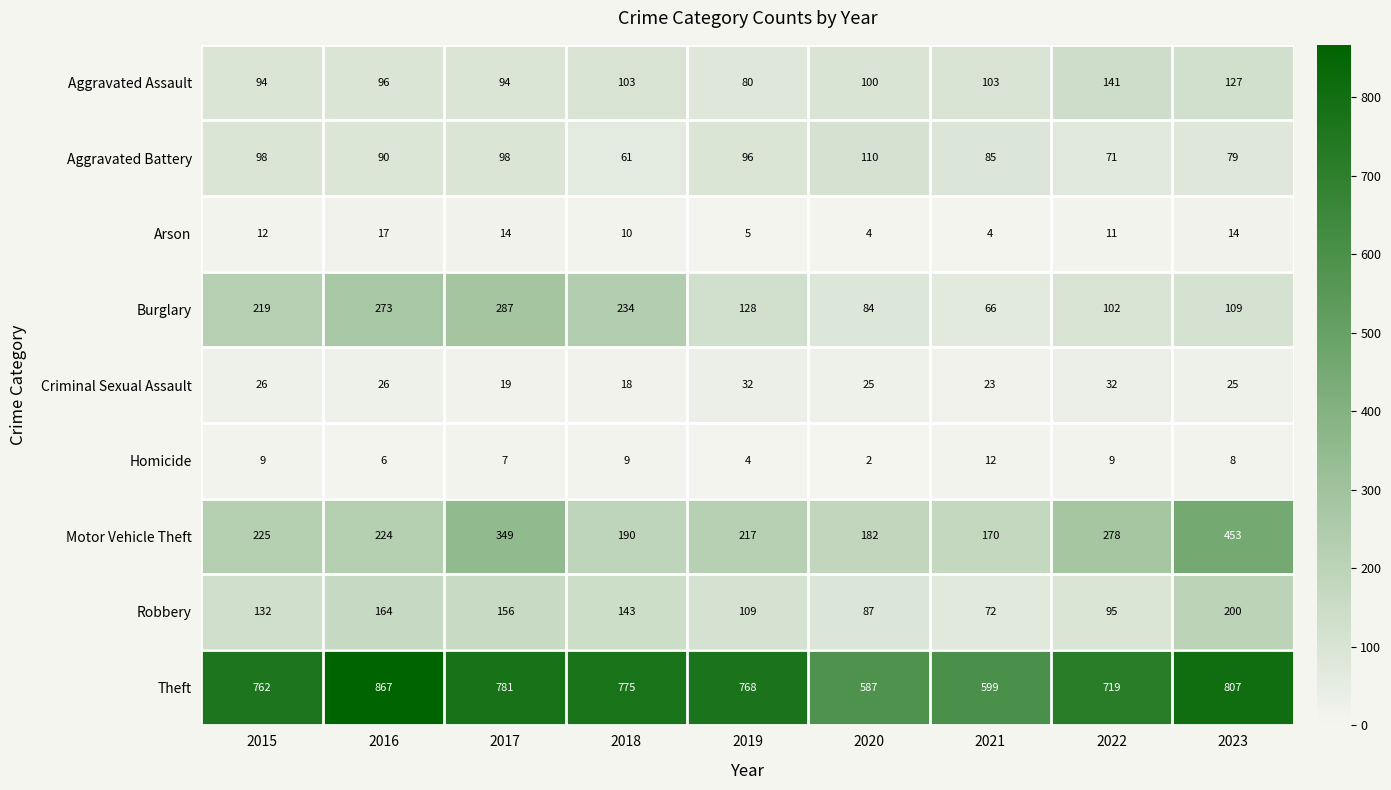

Read the Aggravated Assault value at 2022, to the nearest 10.

140